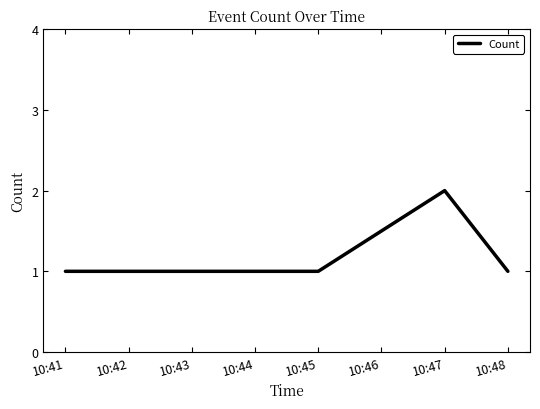

How many values are between 1 and 2?

5